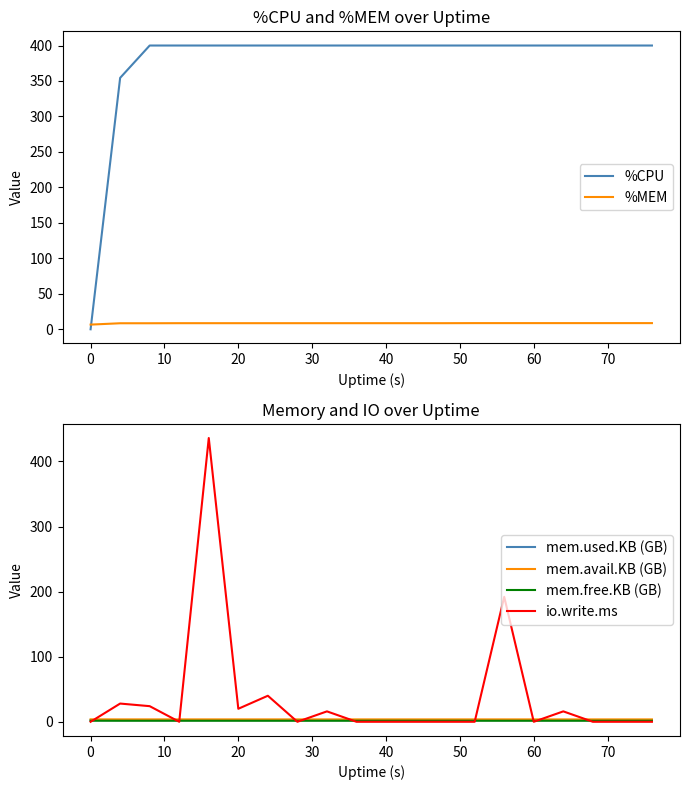

The value of io.write.ms at 0 is 0.0. True or false?

True